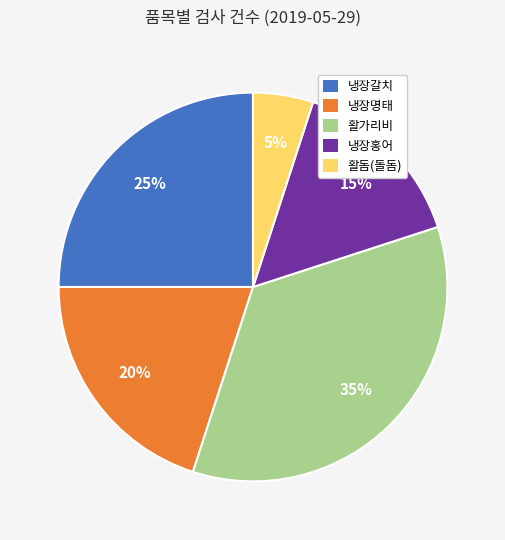

To the nearest percent, what percentage of the pie is 냉장명태?

20%